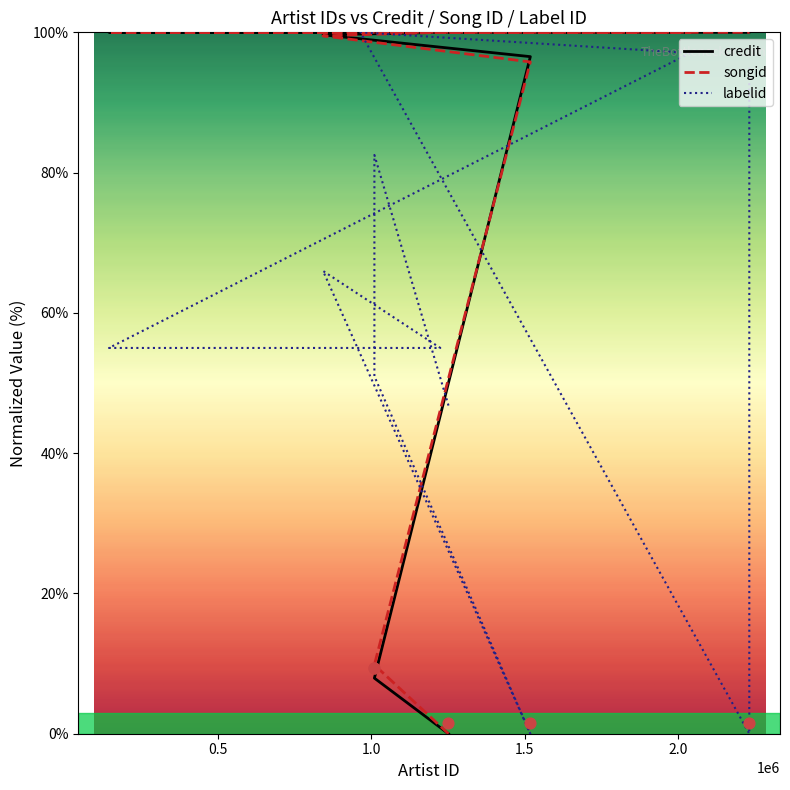

Which series has the largest total across all categories?

songid